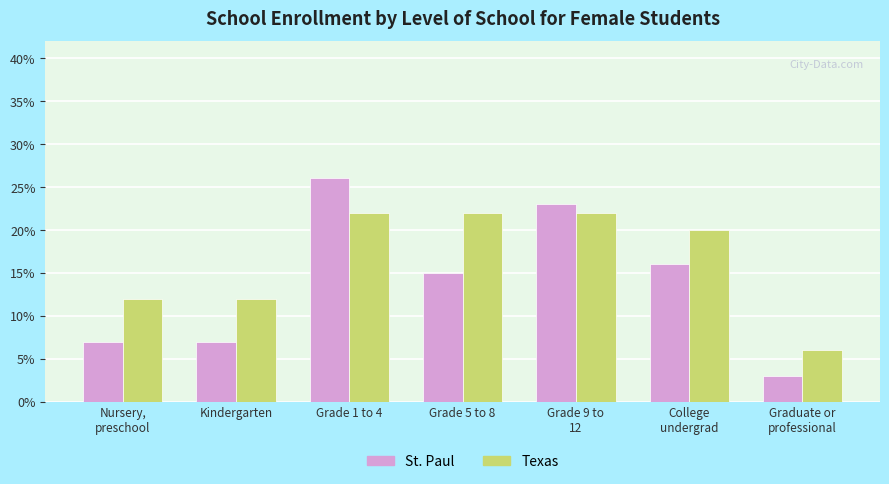

Which label corresponds to the largest value in the chart?

Grade 1 to 4